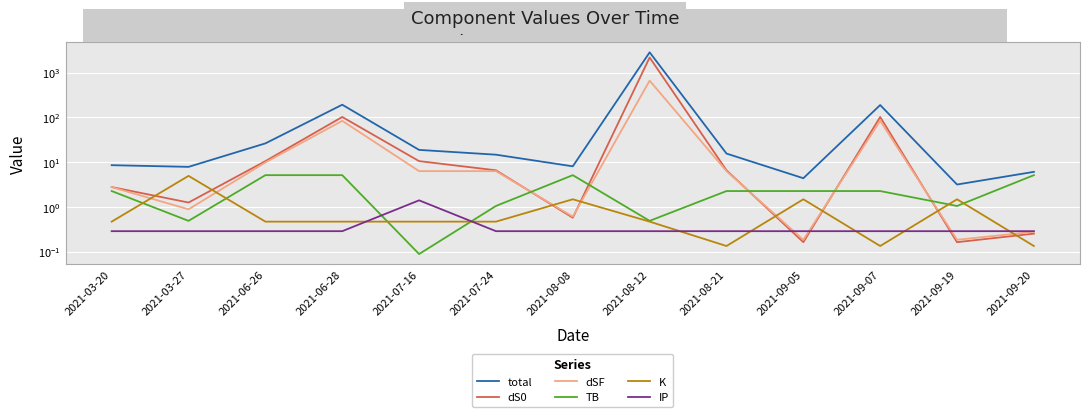

Is the value of total at 2021-09-19 greater than the value of dS0 at 2021-09-05?

Yes